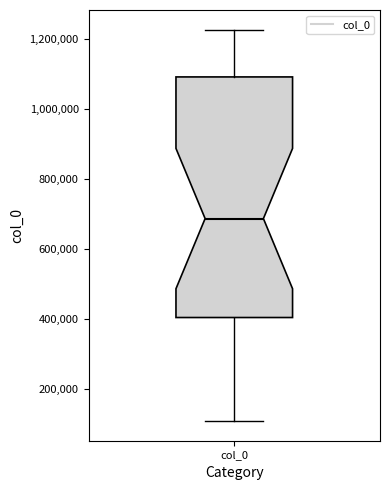

Read this box plot against the y-axis: the position of the median line, the range covered by the box, and the ends of both whiskers. The values are not printed on the chart, so give them approximately, as read against the axis.

median 680000, box 400000 to 1100000, whiskers 100000 to 1220000